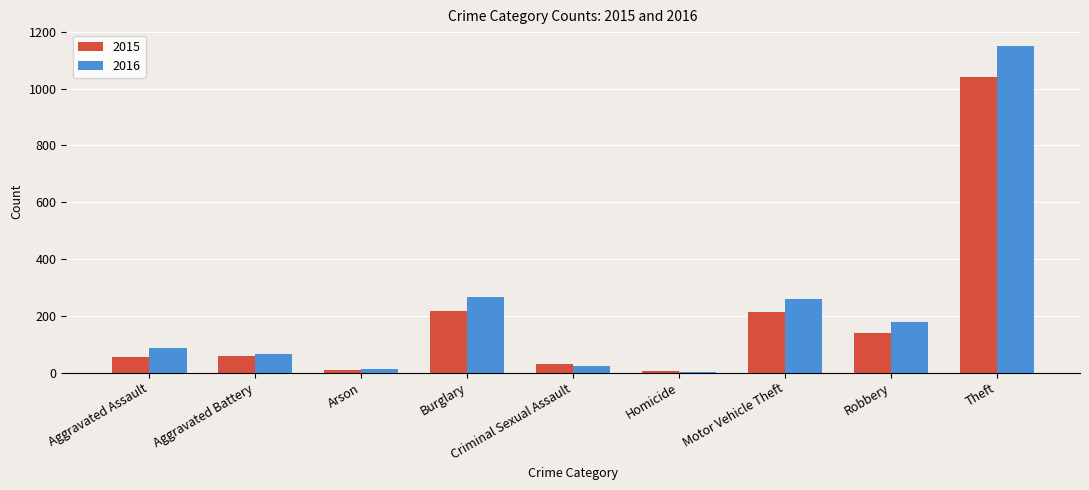

What is the label of the 4th bar from the left?

Burglary